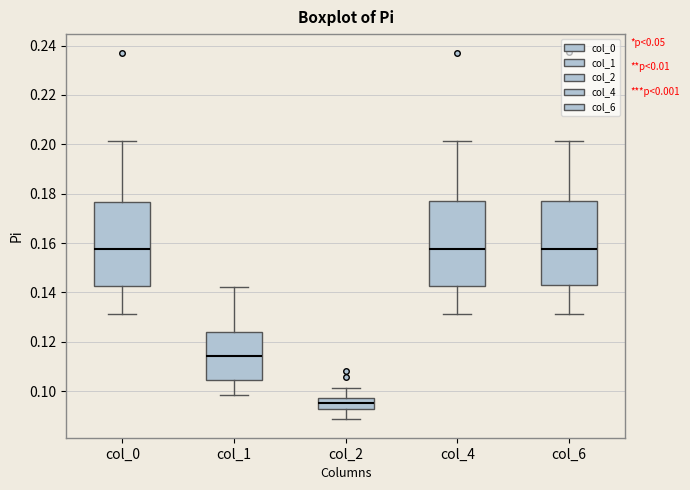

Reading left to right, read every box against the y-axis: the position of its median line, the range the box covers, and the ends of its whiskers. The values are not printed on the chart, so give them approximately, as read against the axis.

col_0: median 0.158, box 0.142 to 0.176, whiskers 0.132 to 0.202
col_1: median 0.114, box 0.104 to 0.124, whiskers 0.098 to 0.142
col_2: median 0.096, box 0.092 to 0.098, whiskers 0.088 to 0.102
col_4: median 0.158, box 0.142 to 0.176, whiskers 0.132 to 0.202
col_6: median 0.158, box 0.142 to 0.176, whiskers 0.132 to 0.202